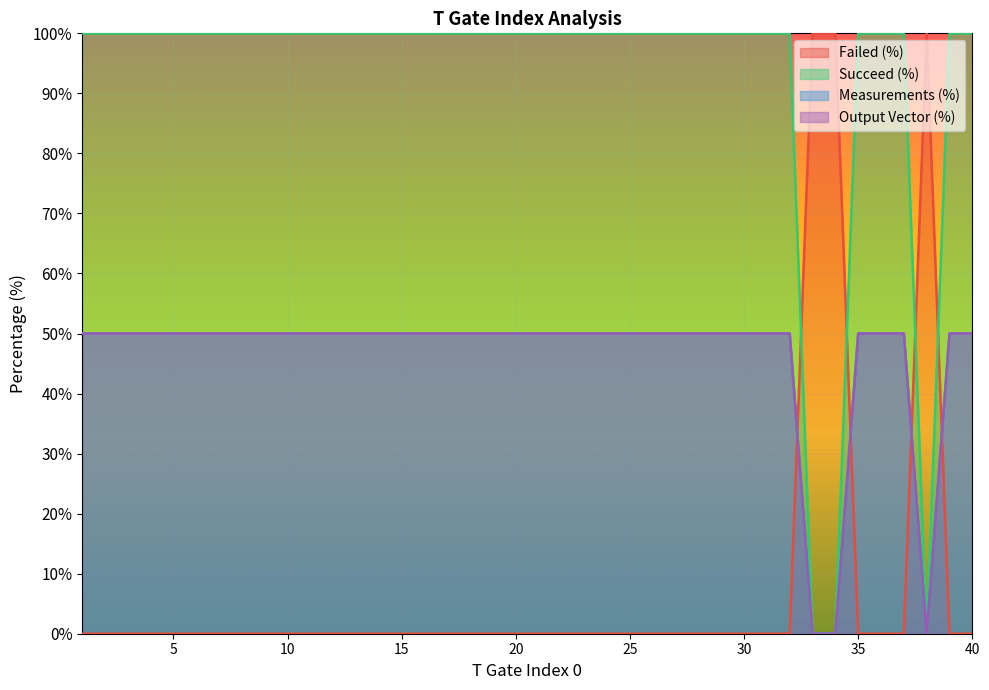

Rank the categories by Failed (%) value from highest to lowest.

33, 34, 38, 1, 2, 3, 4, 5, 6, 7, 8, 9, 10, 11, 12, 13, 14, 15, 16, 17, 18, 19, 20, 21, 22, 23, 24, 25, 26, 27, 28, 29, 30, 31, 32, 35, 36, 37, 39, 40